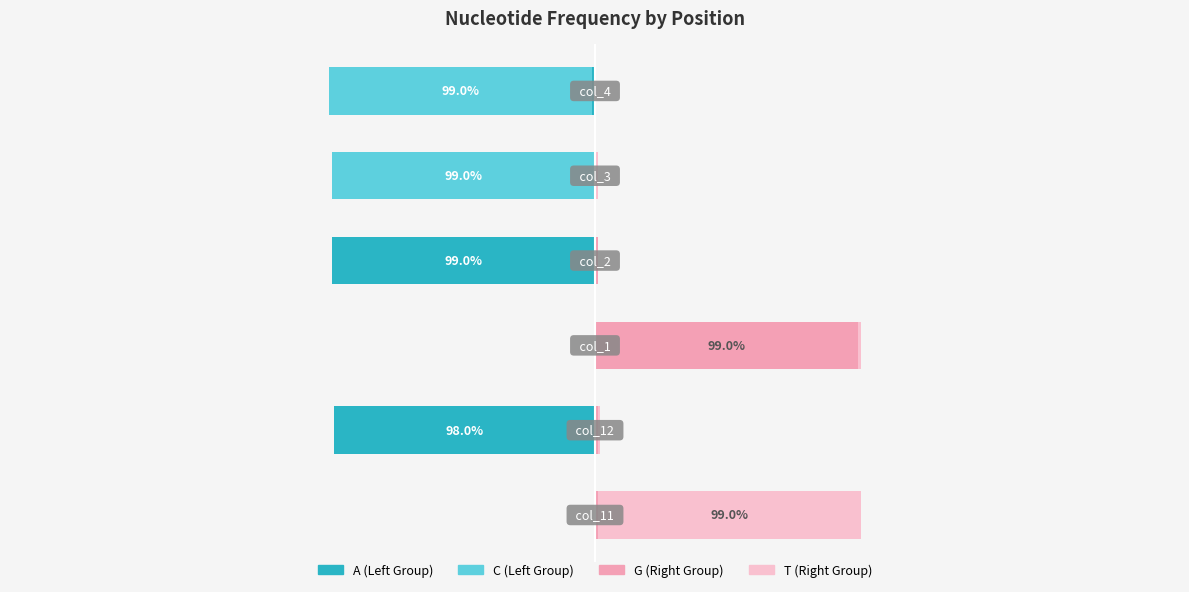

What is the spread (max minus min) of values at −2.0?

1.0